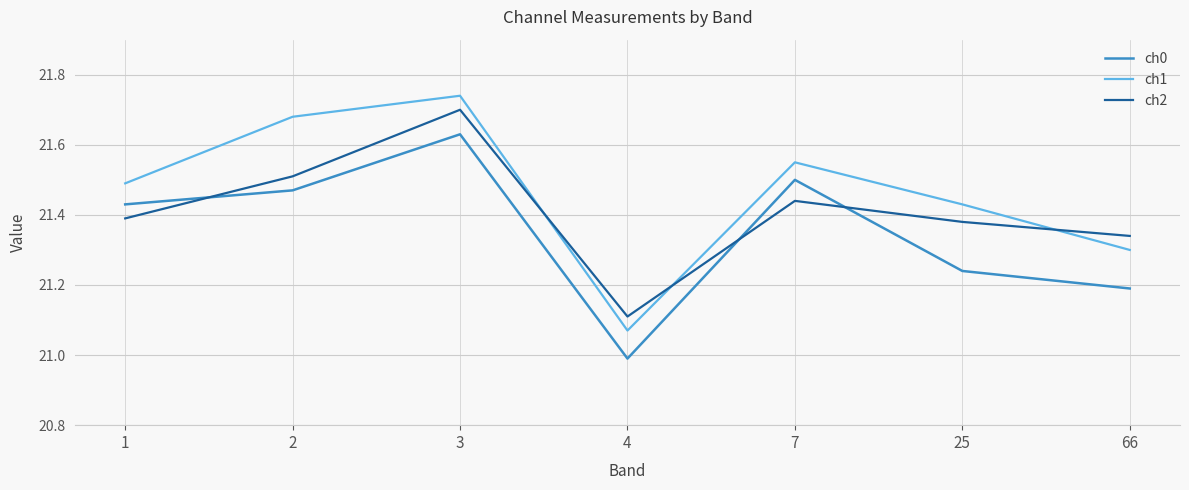

After their last crossing, which series has the higher values: ch0 or ch2?

ch2